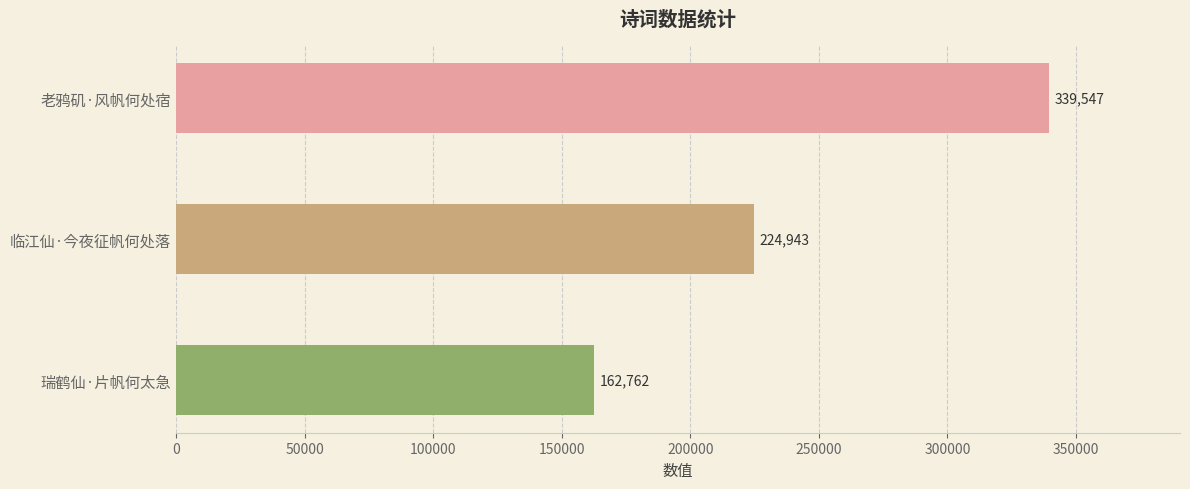

How many values are below 224943?

1